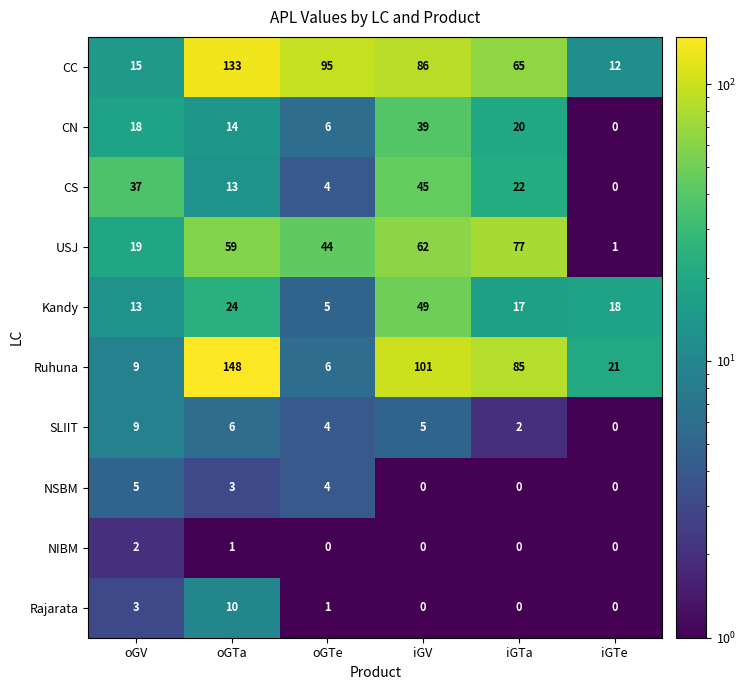

The value of Kandy at oGV is 17. True or false?

False